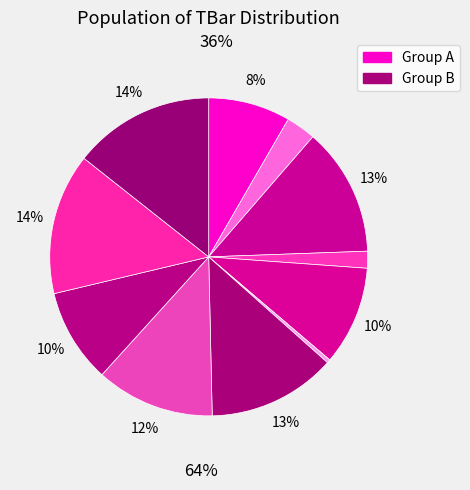

To the nearest percent, what is the difference between the largest and smallest slice percentages?

14%